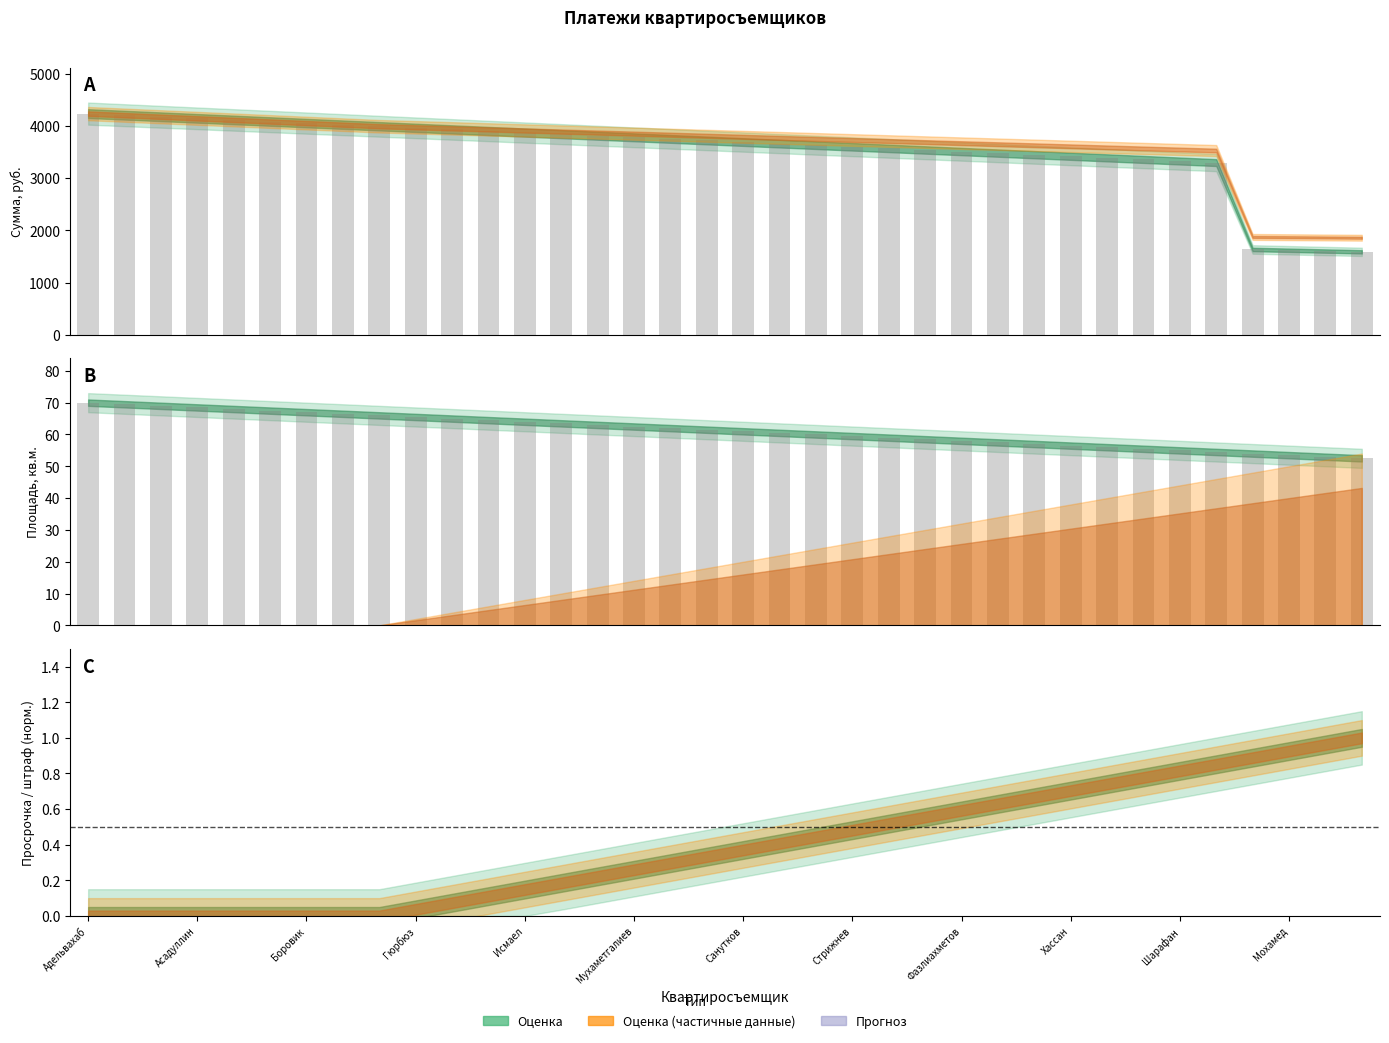

How many bars are there in each group?

2